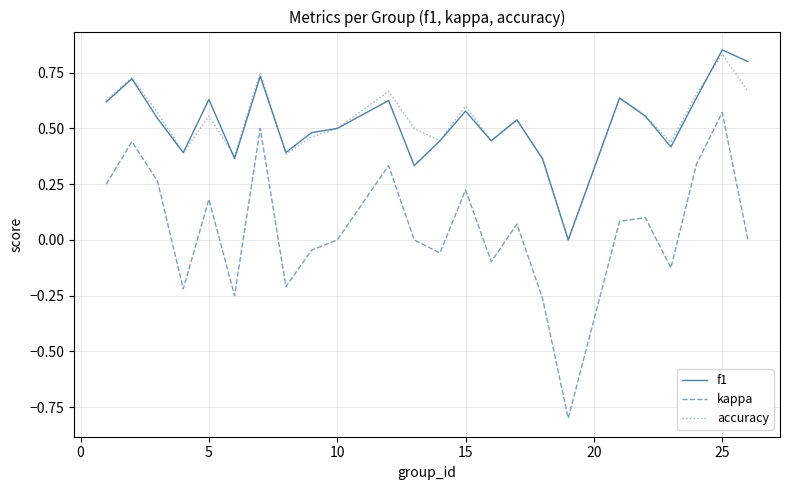

True or false: kappa and accuracy intersect in this chart.

False